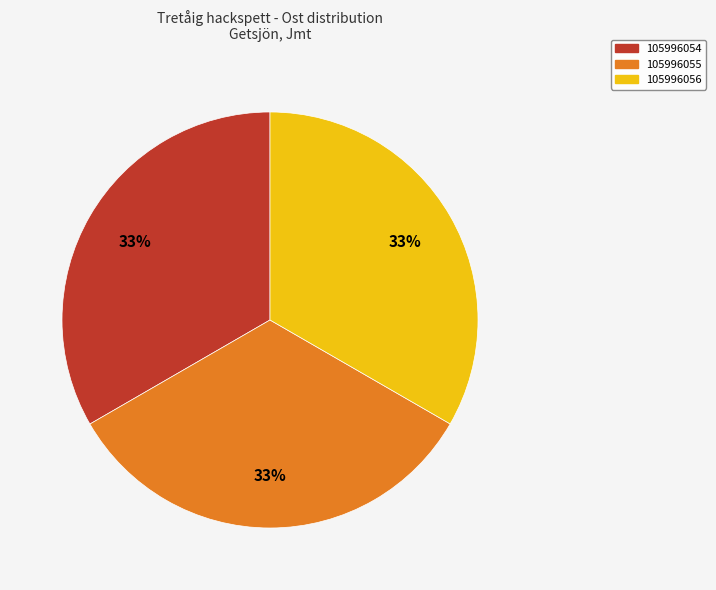

To the nearest percent, what is the combined percentage of 105996055 and 105996054?

67%